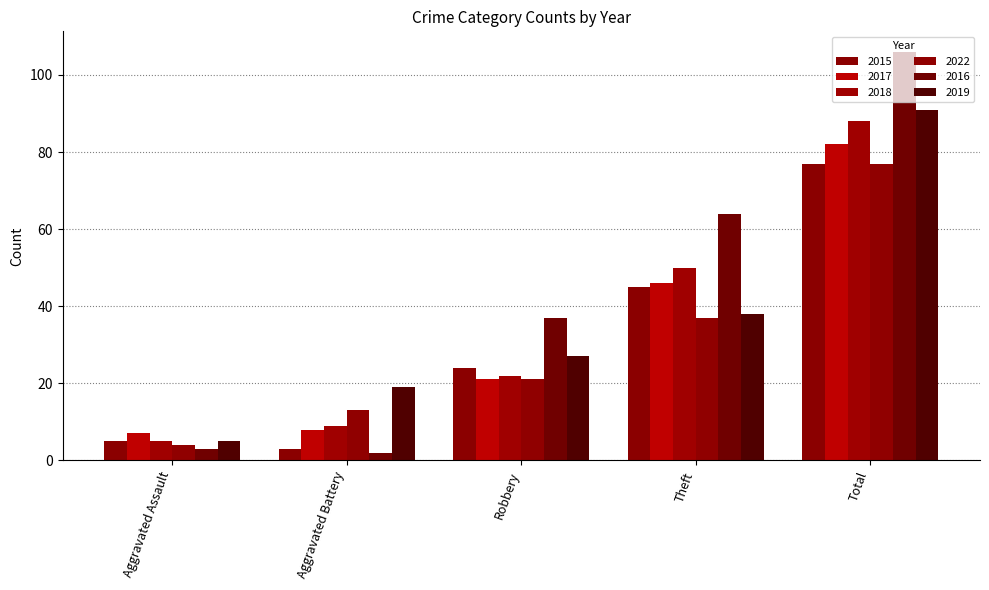

What are all the series names shown in the legend?

2015, 2017, 2018, 2022, 2016, 2019